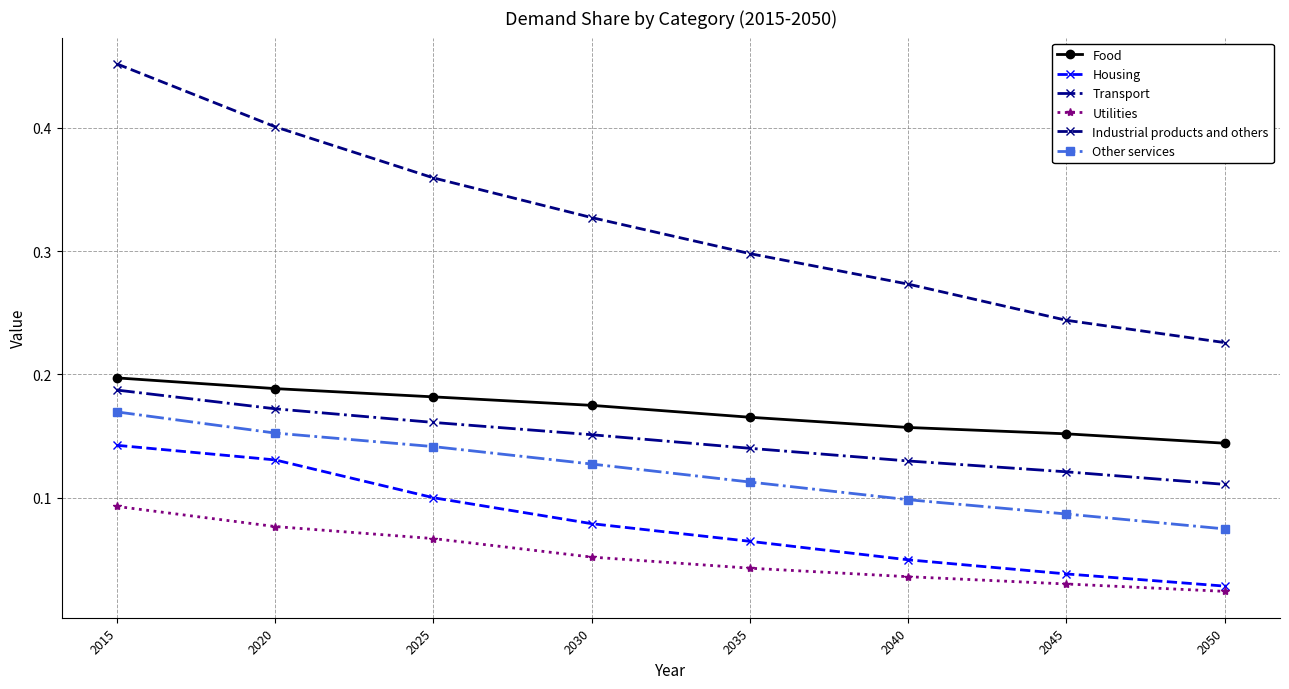

Between 2045 and 2050, which series saw the biggest shift?

Industrial products and others